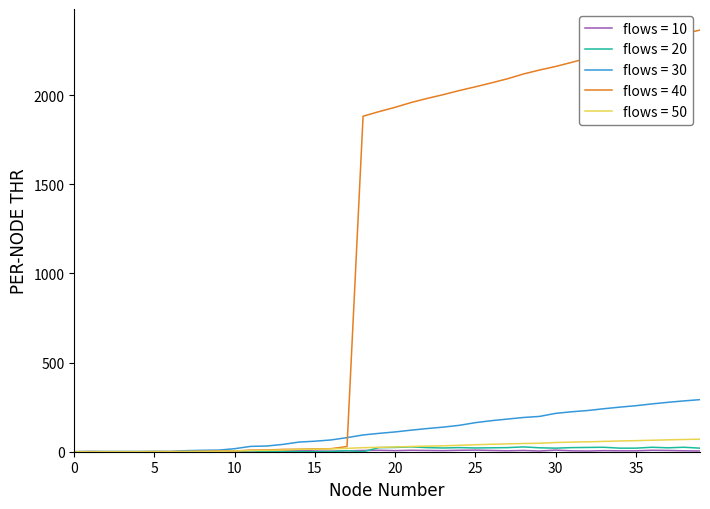

Which series has the largest range (max minus min)?

flows = 40